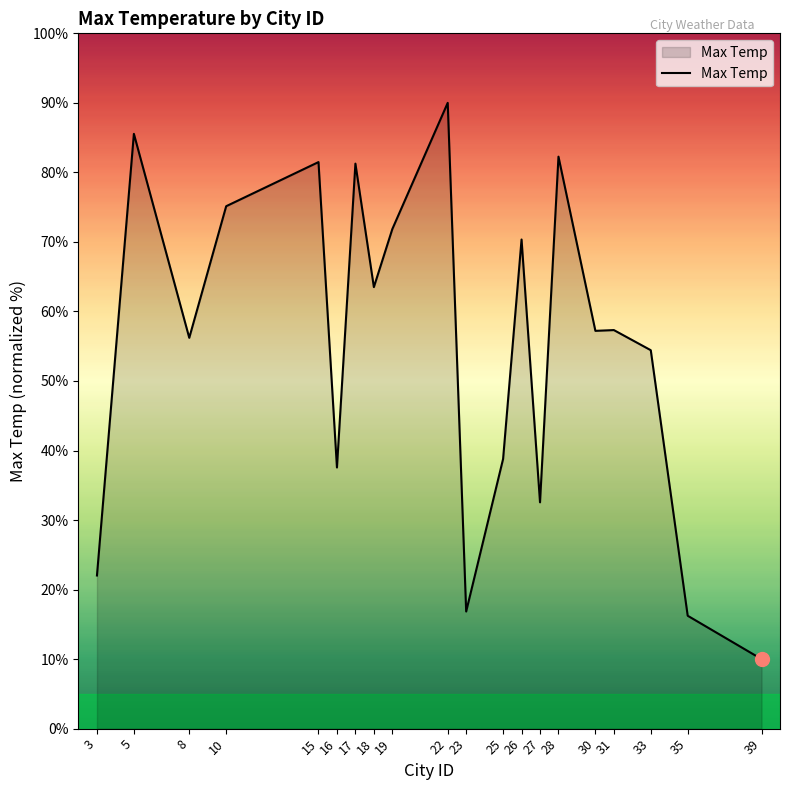

What value does the data have at 30?

57.2